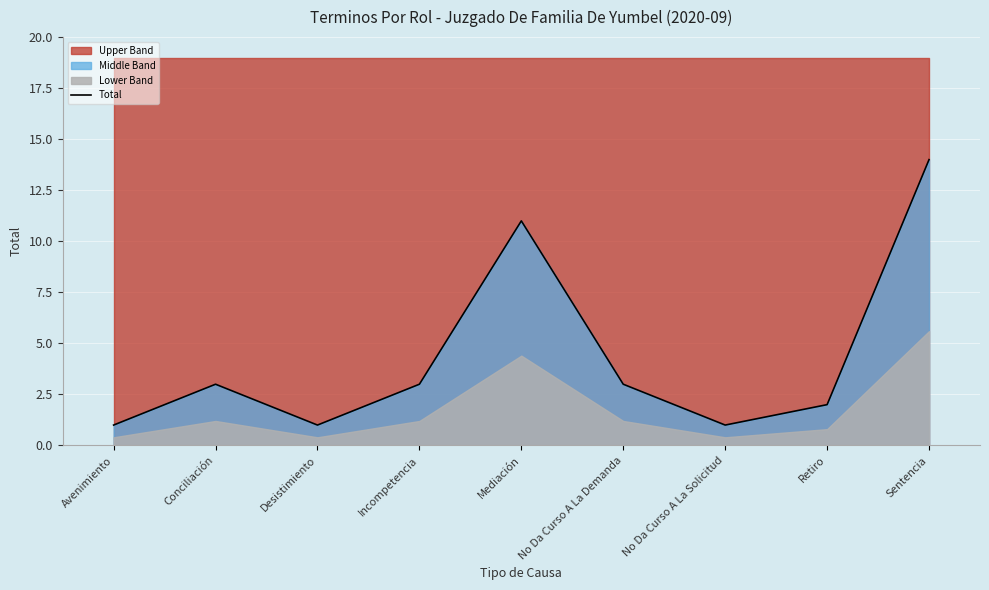

Approximately how many times larger is the value at No Da Curso A La Solicitud compared to Desistimiento?

1.0